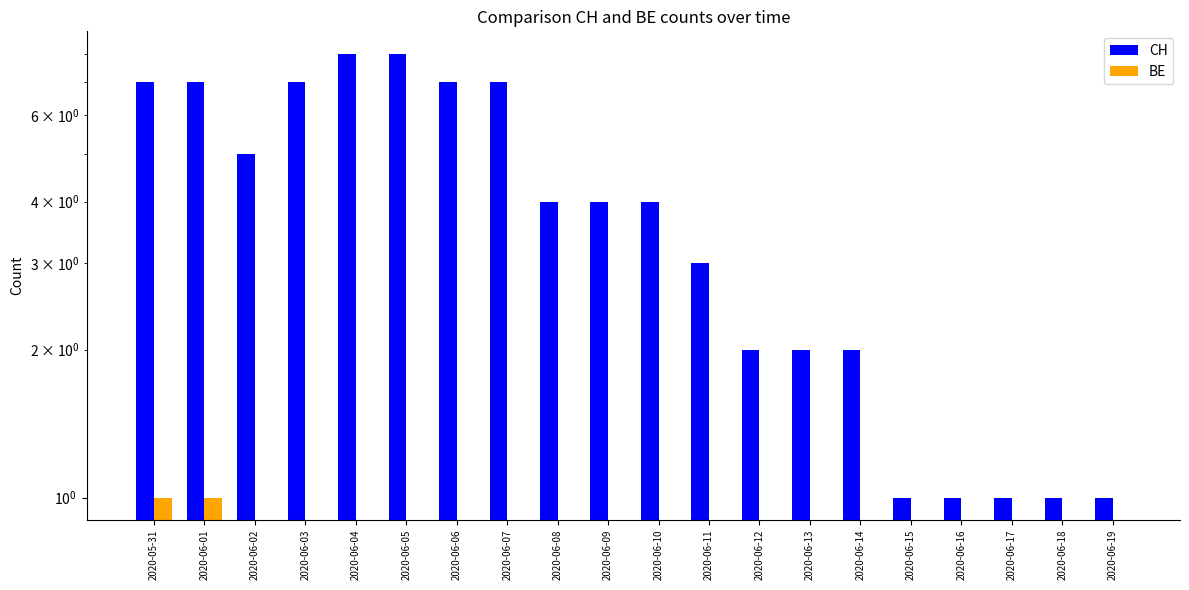

Count the number of data series in this chart.

2